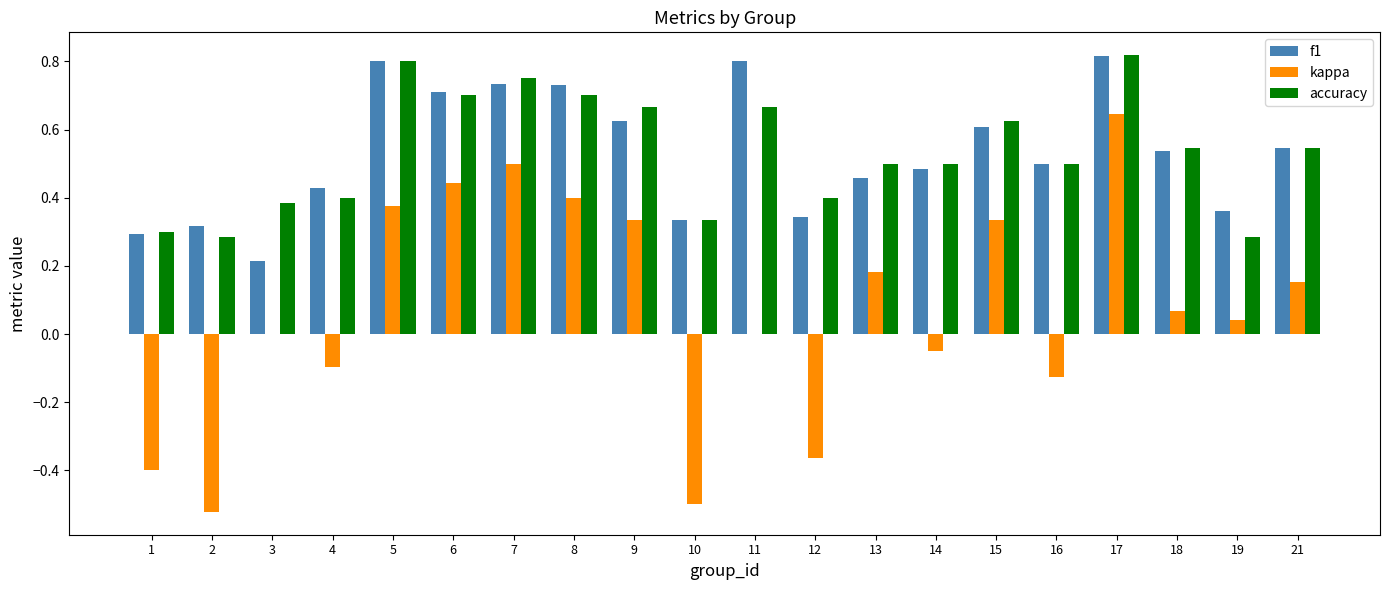

Is the value of accuracy at 3 greater than the value of f1 at 9?

No